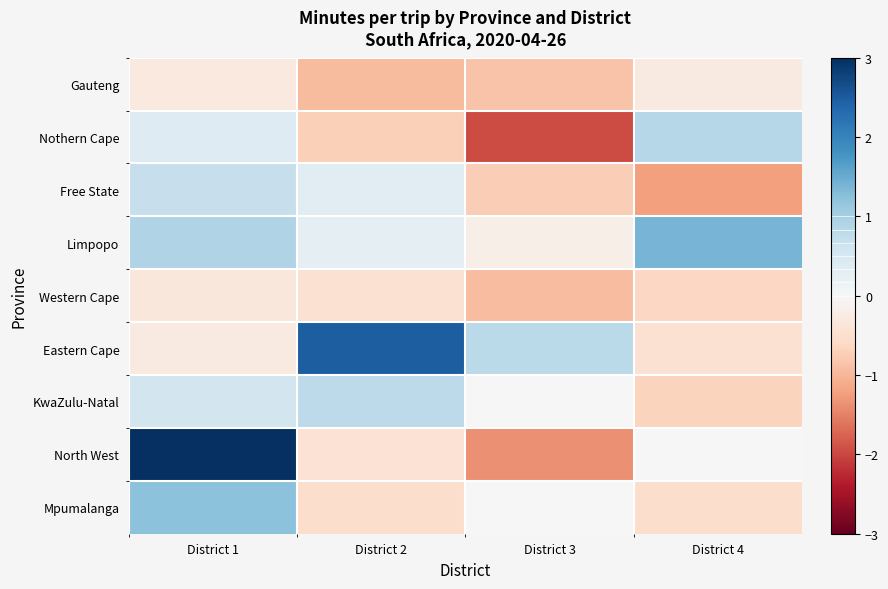

Which series has the largest total across all categories?

Eastern Cape